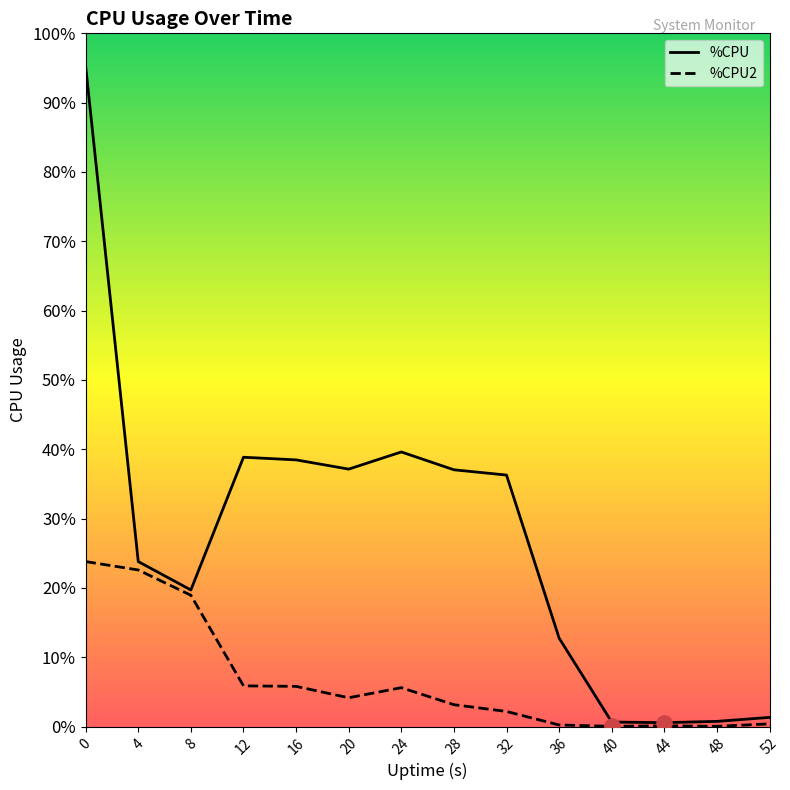

Which series contains the highest Y value?

%CPU